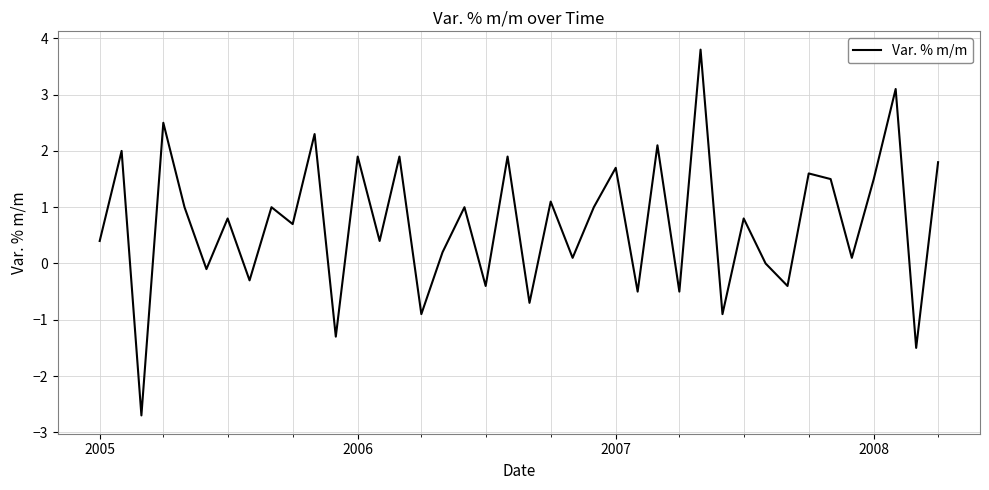

What is the difference between the maximum and minimum values?

6.5